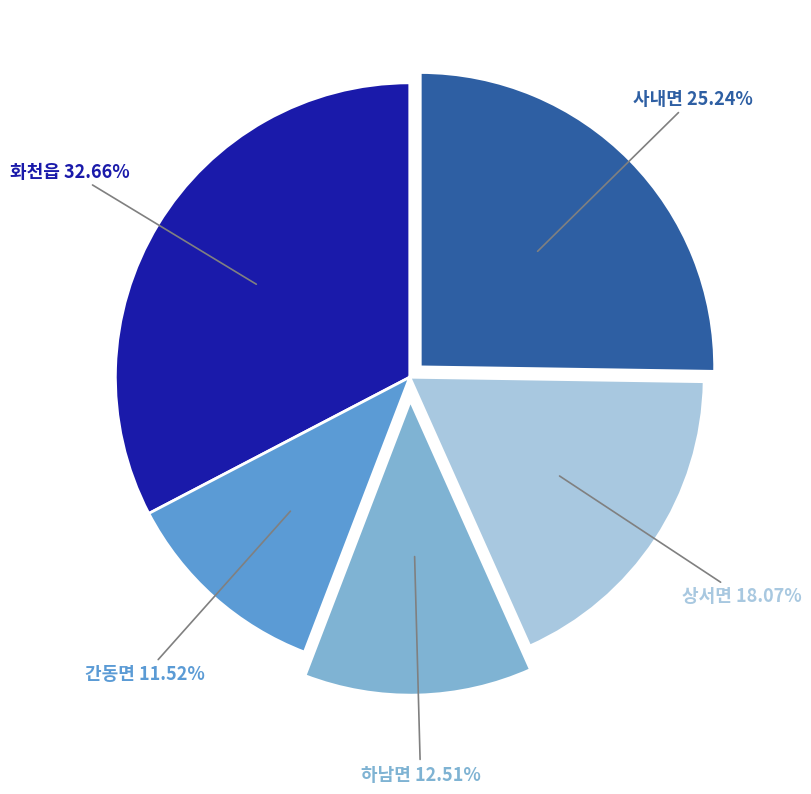

Is there a majority slice in this chart?

No